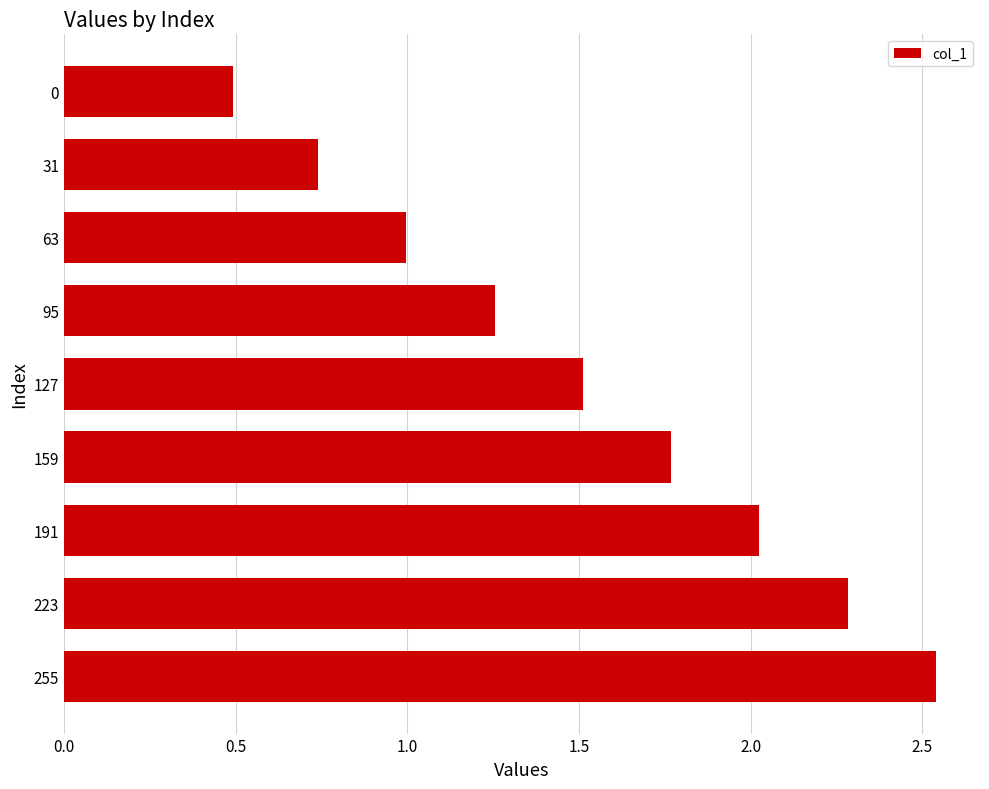

At which category does the chart reach its peak across all series?

255